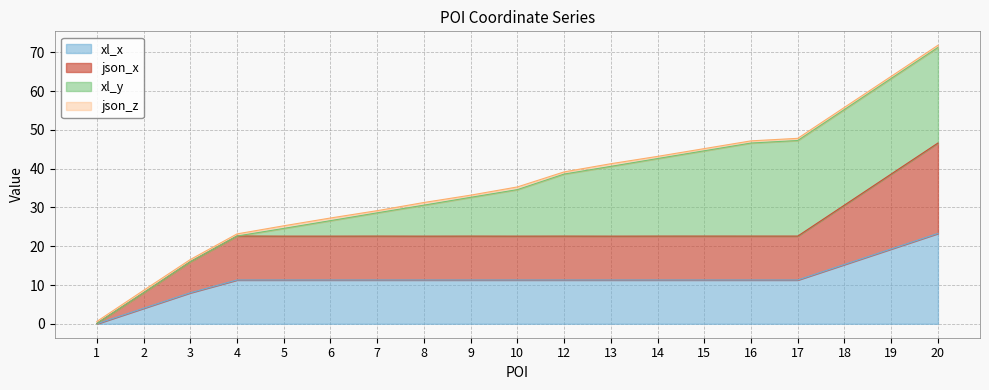

True or false: xl_x and json_x cross at least once.

False